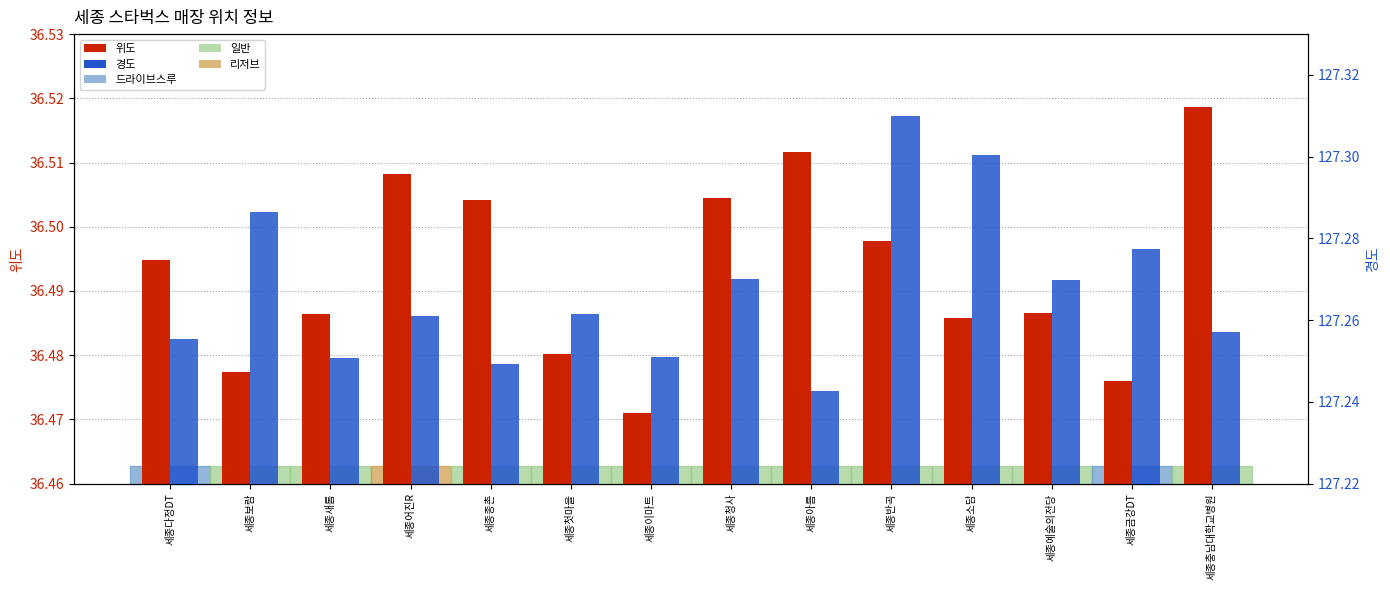

At which category is the sum across all series the highest?

세종반곡